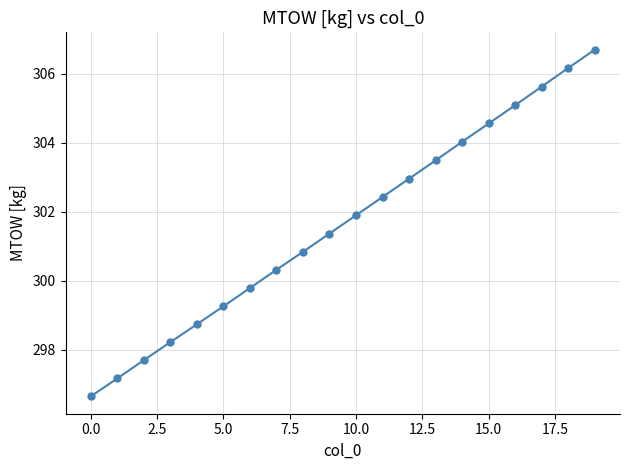

What is the average value?

301.7